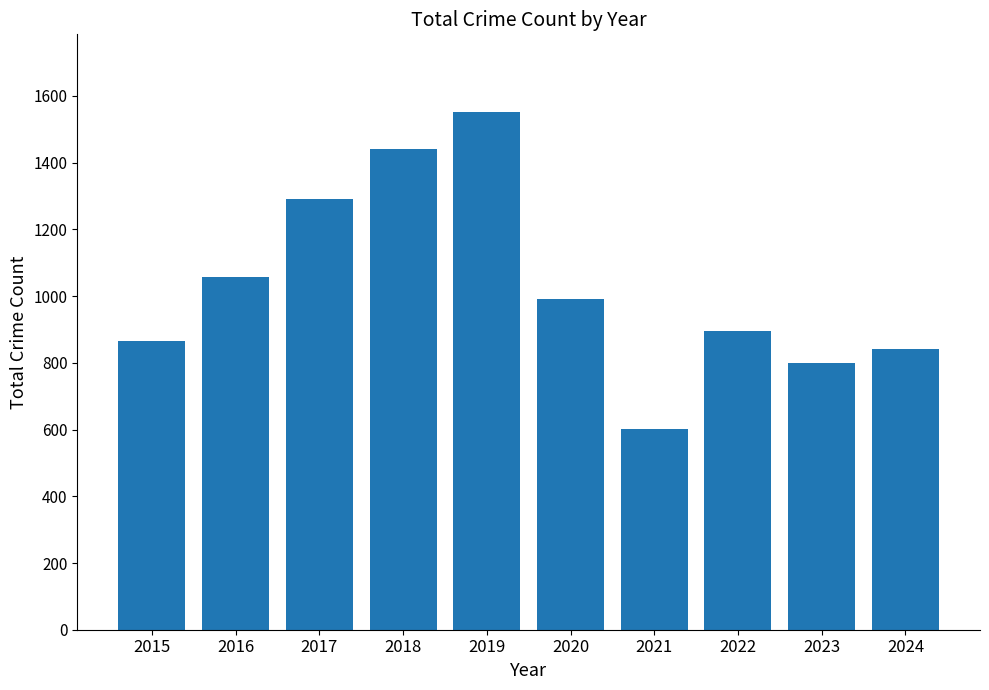

Reading left to right, list all the values displayed in this chart.

866	1058	1292	1442	1552	990	602	894	799	843